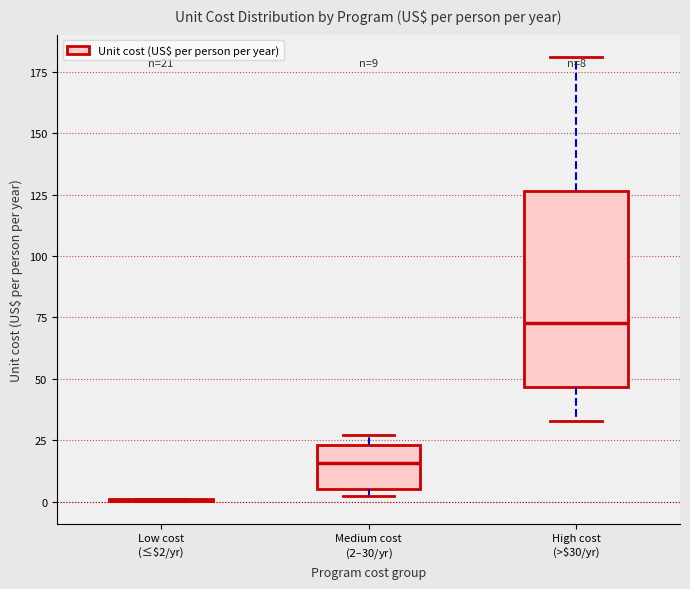

Comparing the boxes themselves (not the whiskers), which one is the tallest?

High cost (>$30/yr)